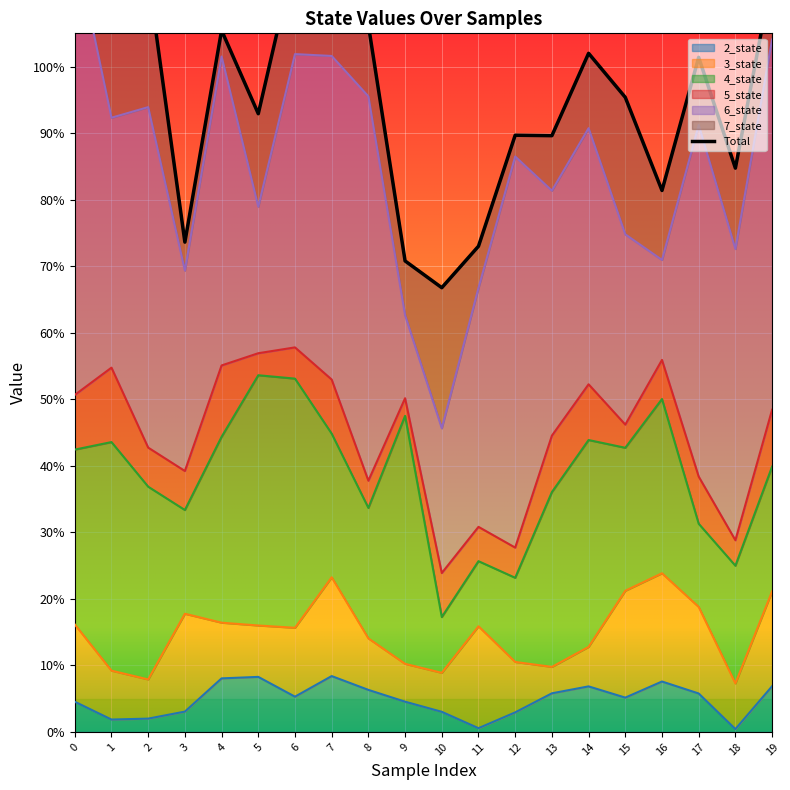

Reading right to left, transcribe all the data shown in this chart.

19=113.7	18=84.7	17=101.4	16=81.4	15=95.4	14=102.0	13=89.6	12=89.7	11=73.0	10=66.8	9=70.8	8=106.3	7=110.6	6=116.8	5=92.9	4=105.5	3=73.6	2=113.7	1=106.6	0=128.1